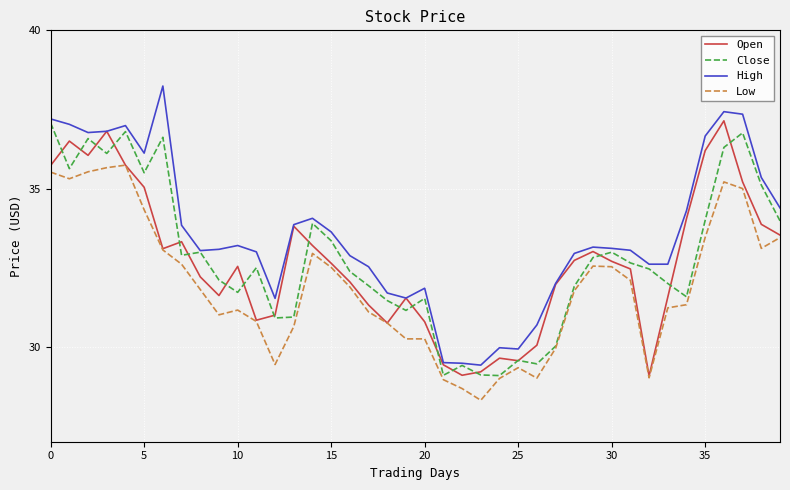

Which series has the largest total across all categories?

High